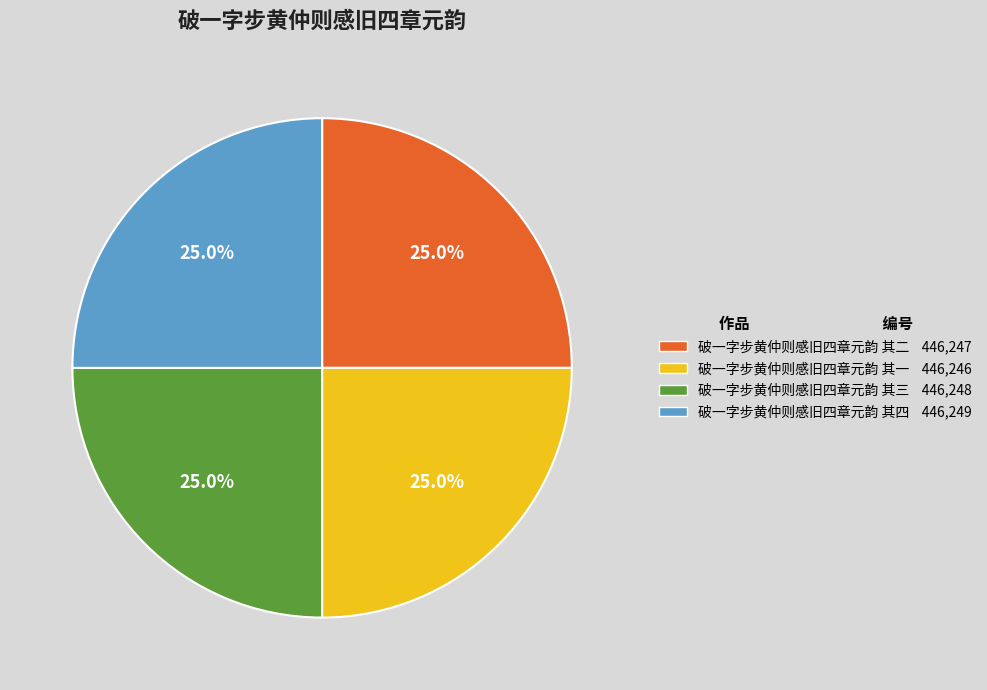

To the nearest percent, what portion does 破一字步黄仲则感旧四章元韵 其四 represent?

25%